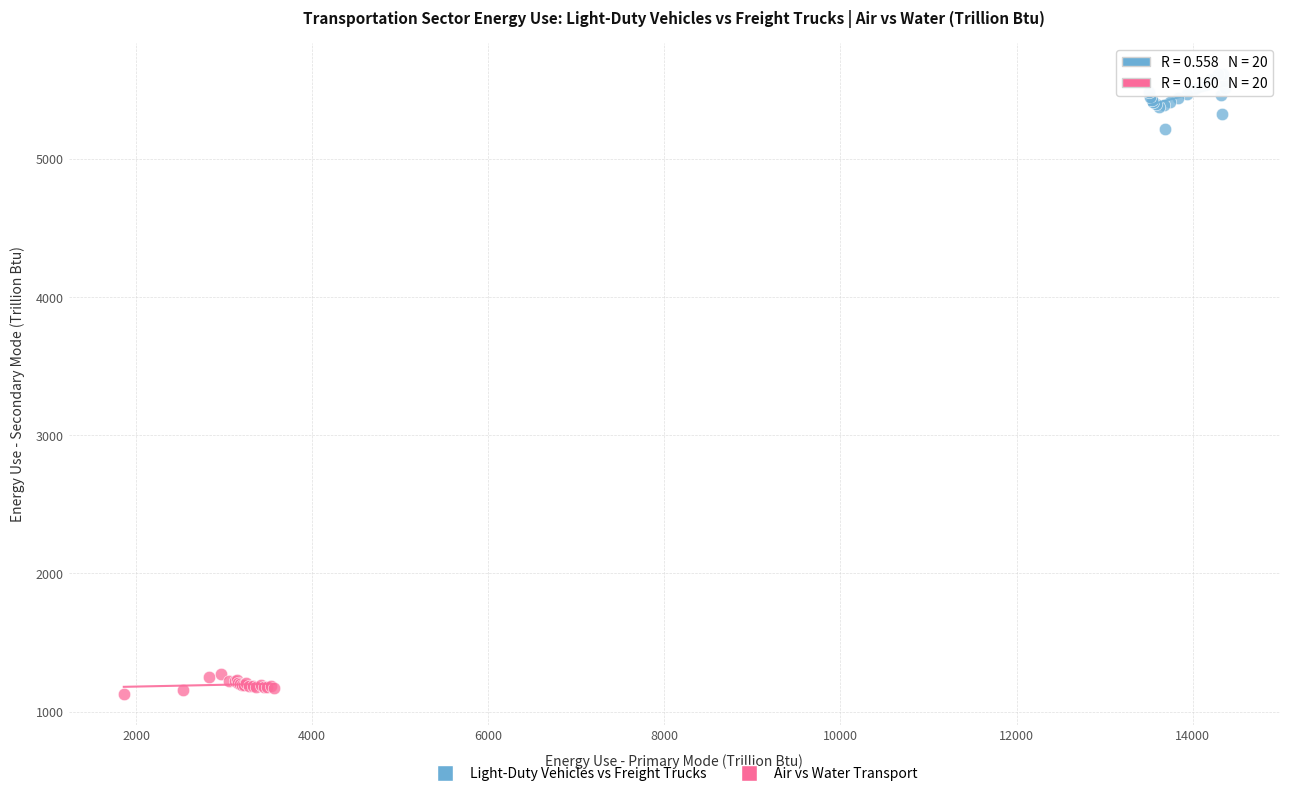

Which series reaches the maximum Y coordinate?

Light-Duty Vehicles vs Freight Trucks